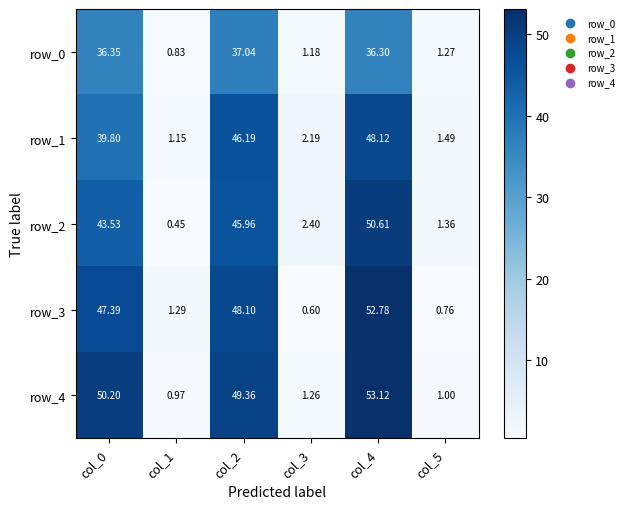

The value of row_0 at col_3 is 1.8. True or false?

False